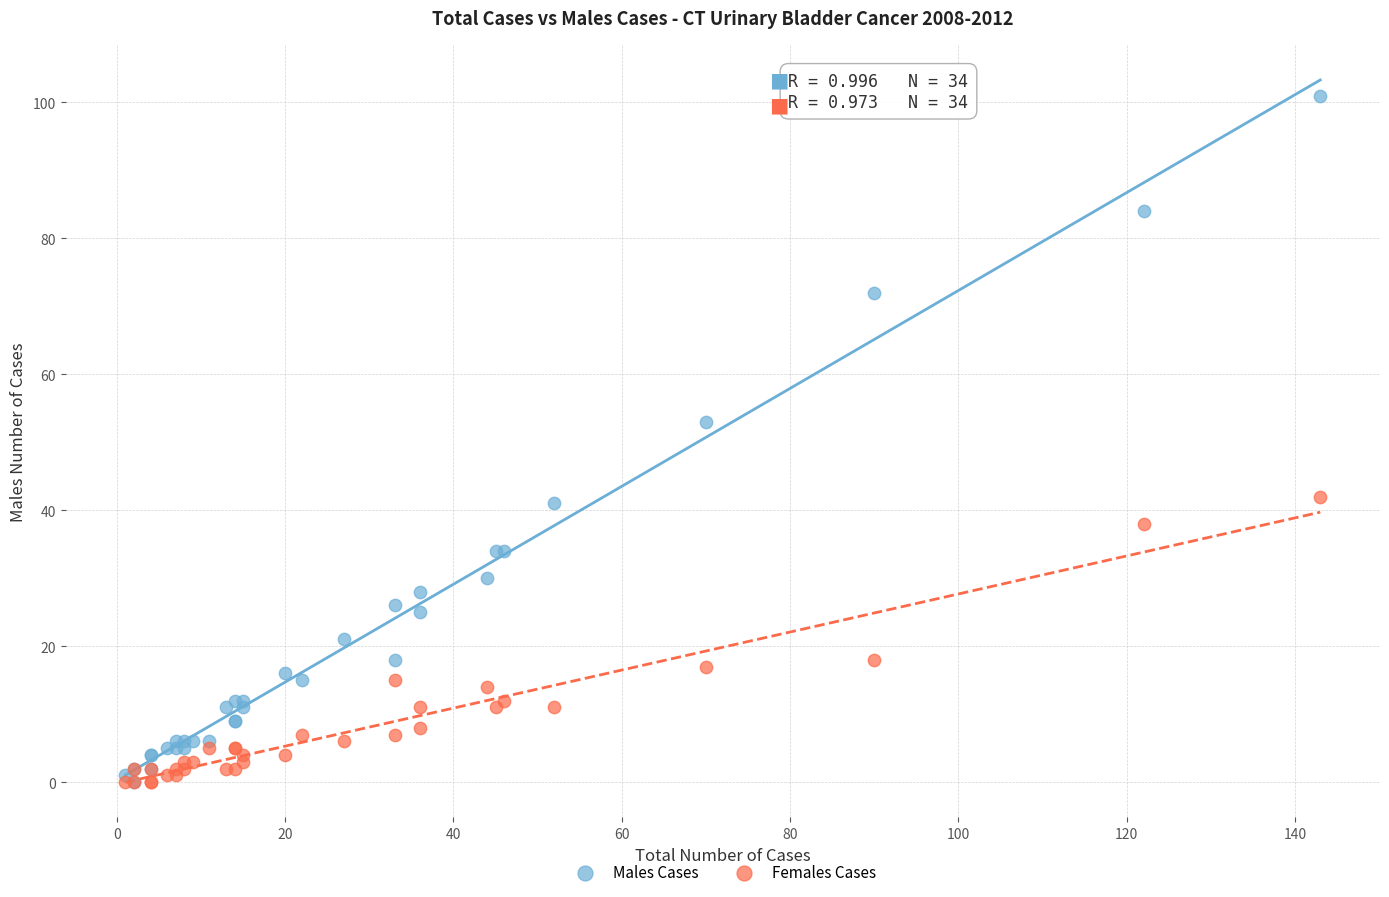

Across all series, what Y value is closest to 50?

53